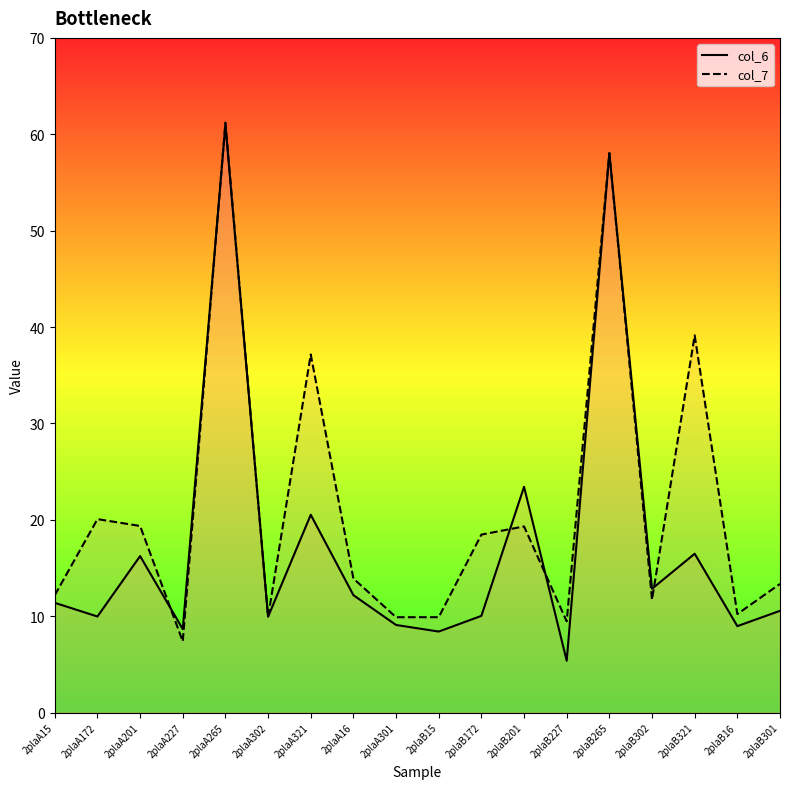

What is the sum of the col_6 values at 2plaB321 and 2plaA321?

37.0